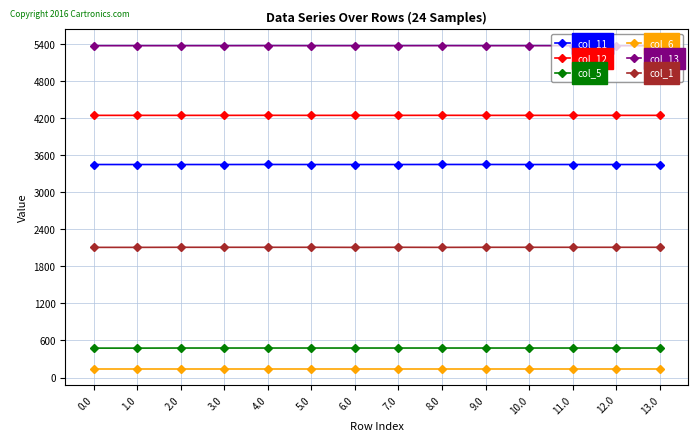

What is the difference between the highest and lowest values at 12.0?

5236.7